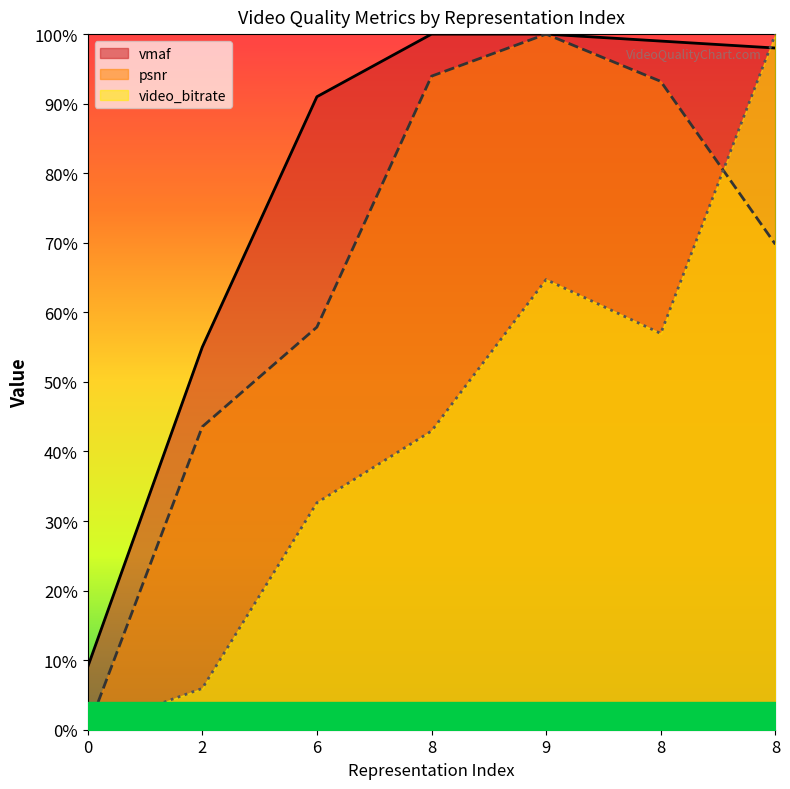

What is the label of the 2nd point from the right?

8